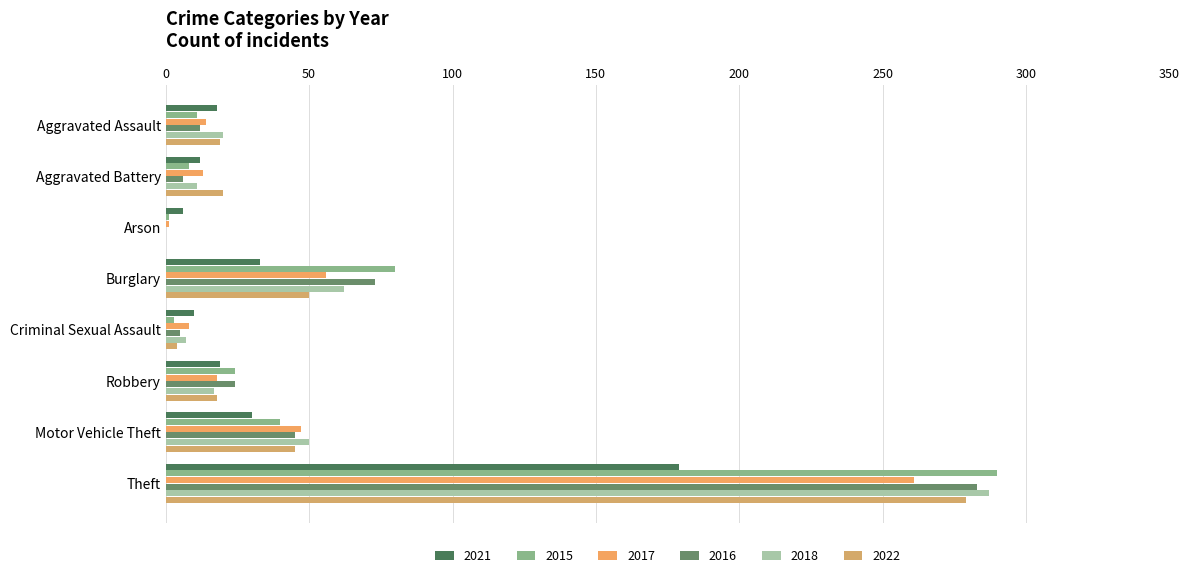

How many distinct data groups are displayed?

6